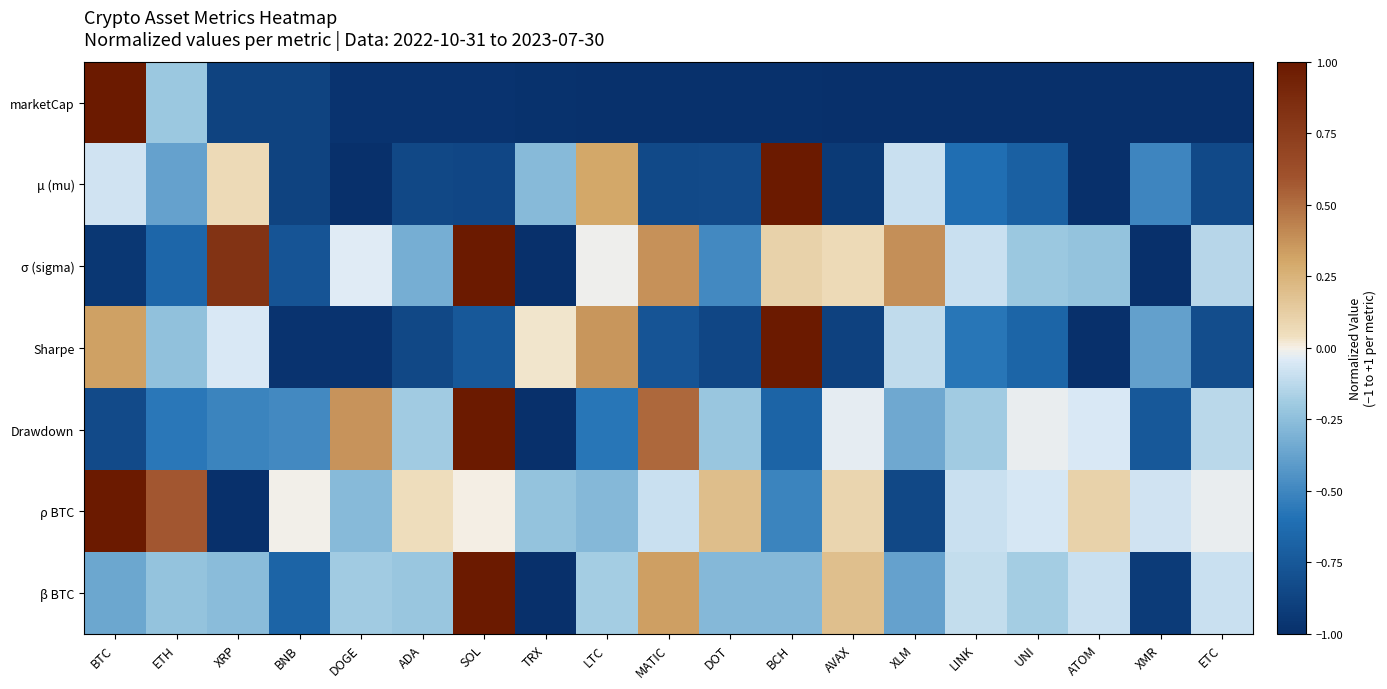

Count the number of categories in the chart.

19